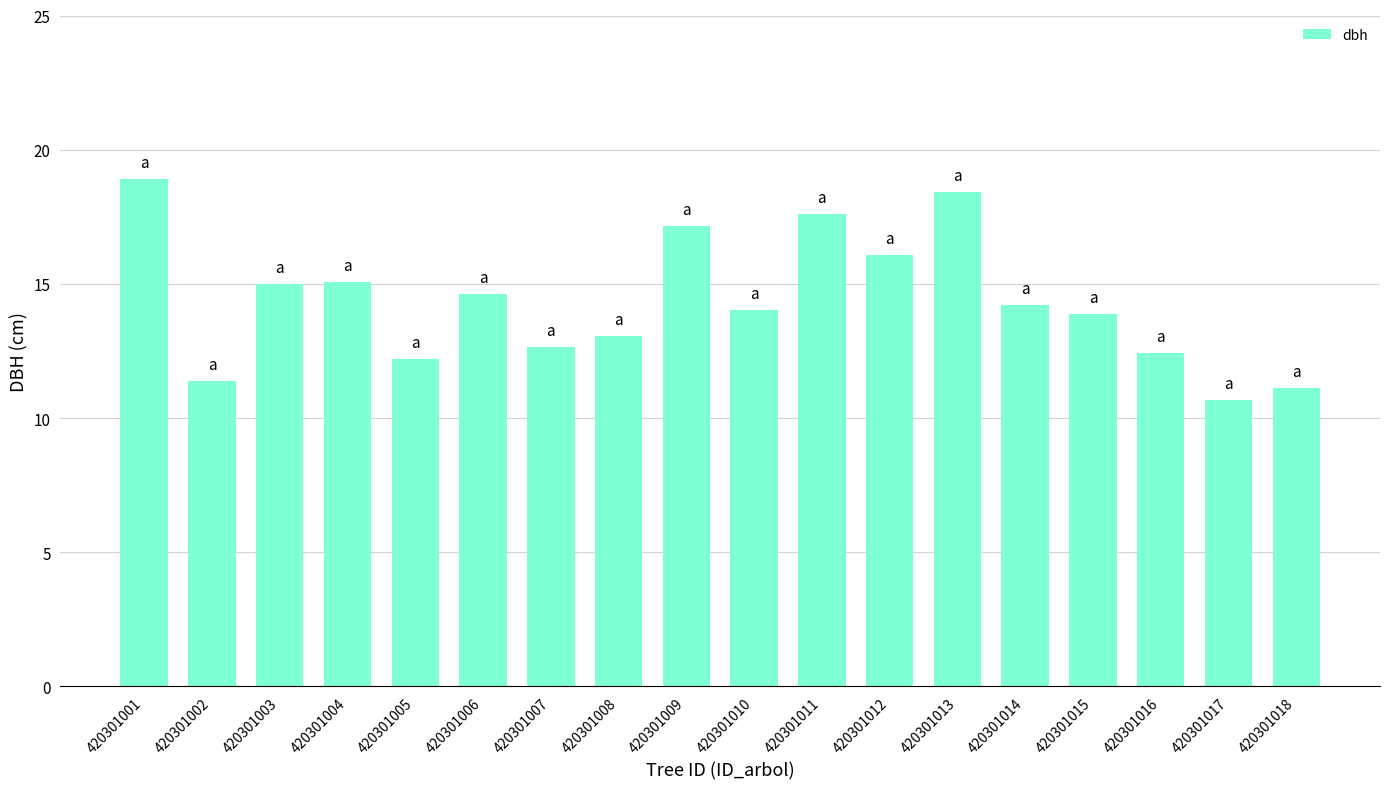

How many bars are there in total?

18